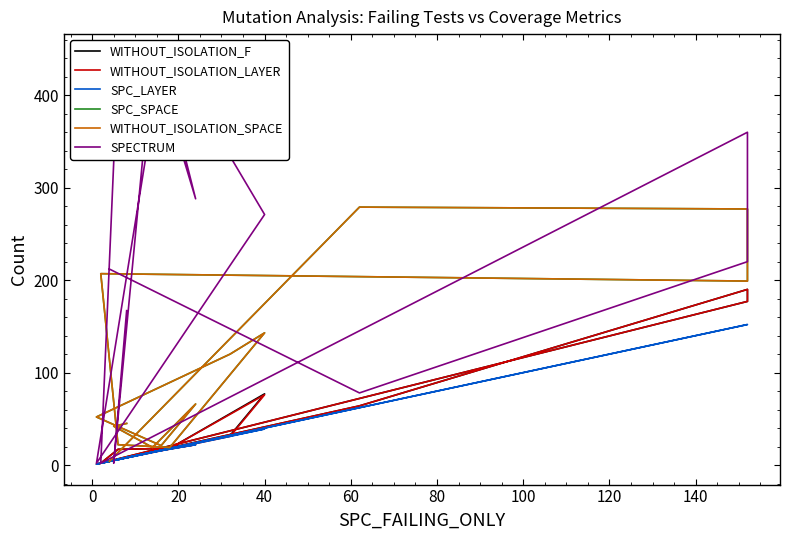

In SPC_LAYER, how many points are higher than both neighbors (excluding endpoints)?

2